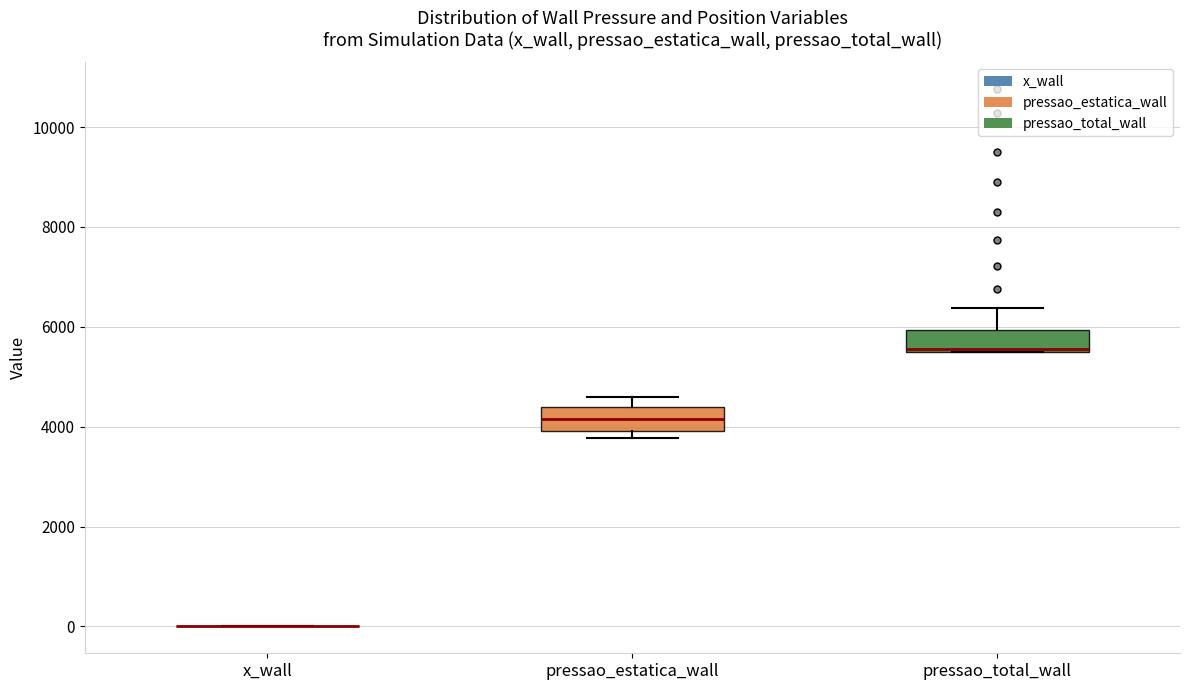

Where does the upper whisker of the box for pressao_total_wall end on the y-axis? The values are not printed on the chart, so give them approximately, as read against the axis.

6400